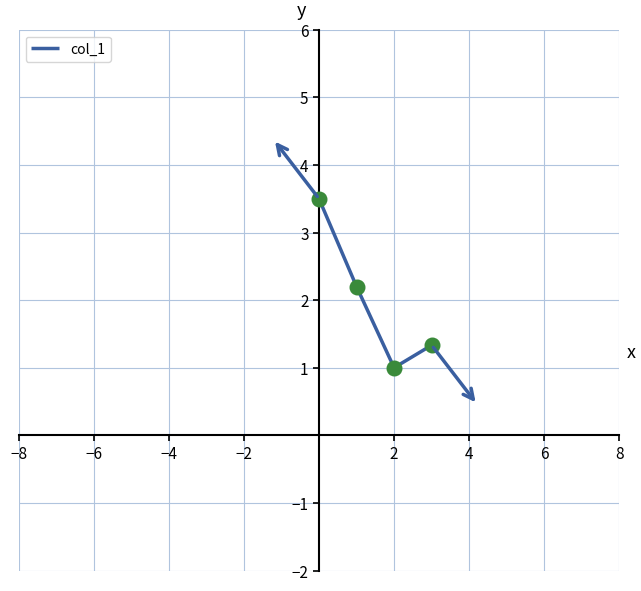

True or false: the data has more than 0 interior local peaks.

False